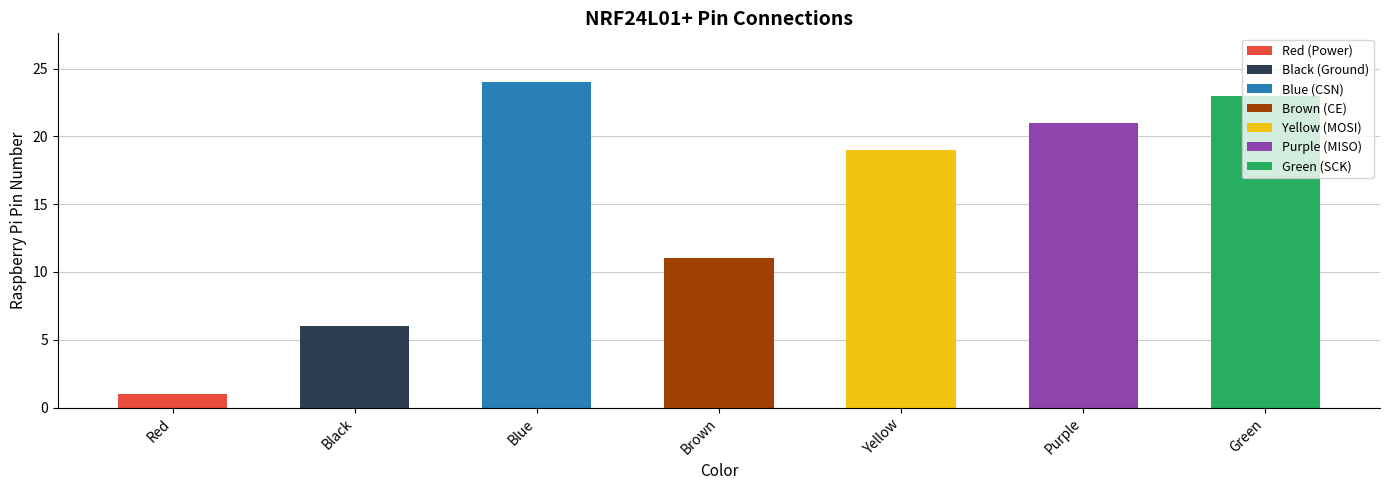

Count the number of categories in the chart.

7